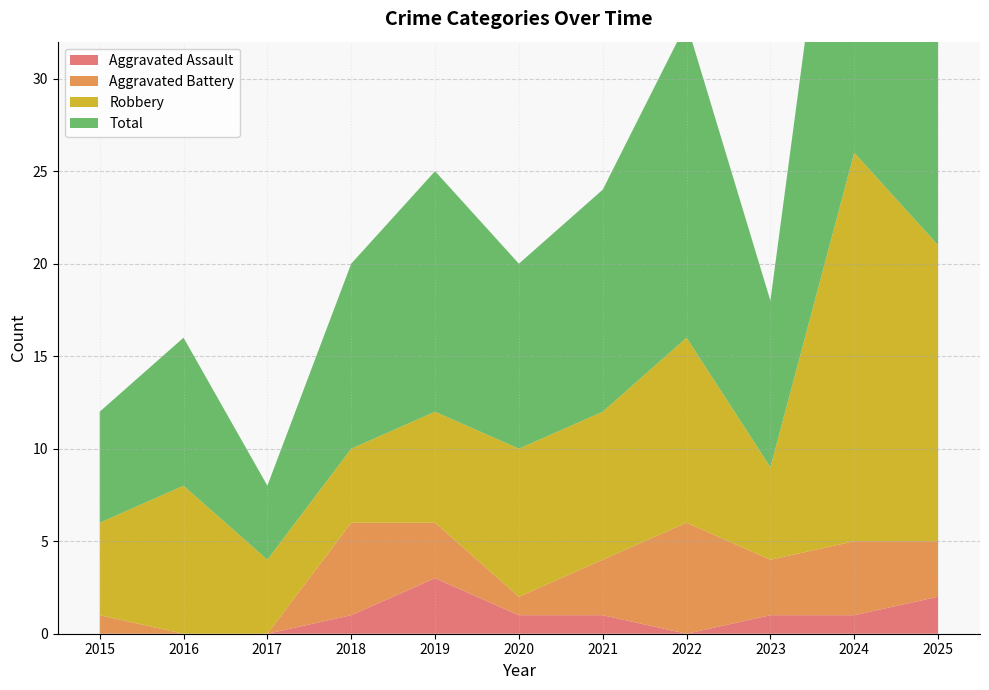

Reading left to right, extract all data points from this chart.

Aggravated Assault: 2015=0	2016=0	2017=0	2018=1	2019=3	2020=1	2021=1	2022=0	2023=1	2024=1	2025=2
Aggravated Battery: 2015=1	2016=0	2017=0	2018=5	2019=3	2020=1	2021=3	2022=6	2023=3	2024=4	2025=3
Robbery: 2015=5	2016=8	2017=4	2018=4	2019=6	2020=8	2021=8	2022=10	2023=5	2024=21	2025=16
Total: 2015=6	2016=8	2017=4	2018=10	2019=13	2020=10	2021=12	2022=17	2023=9	2024=26	2025=21